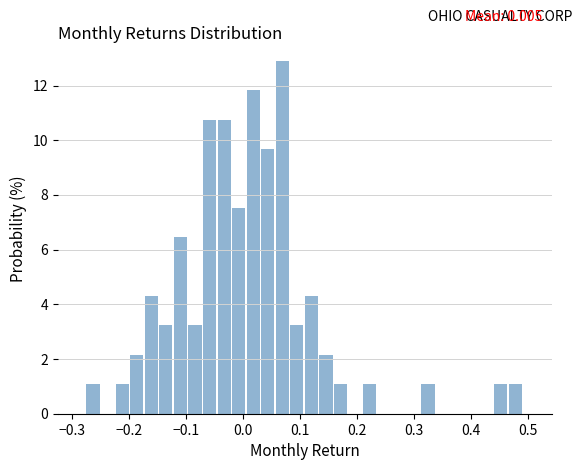

Read against the x-axis, roughly where is the centre of the tallest bar?

0.07